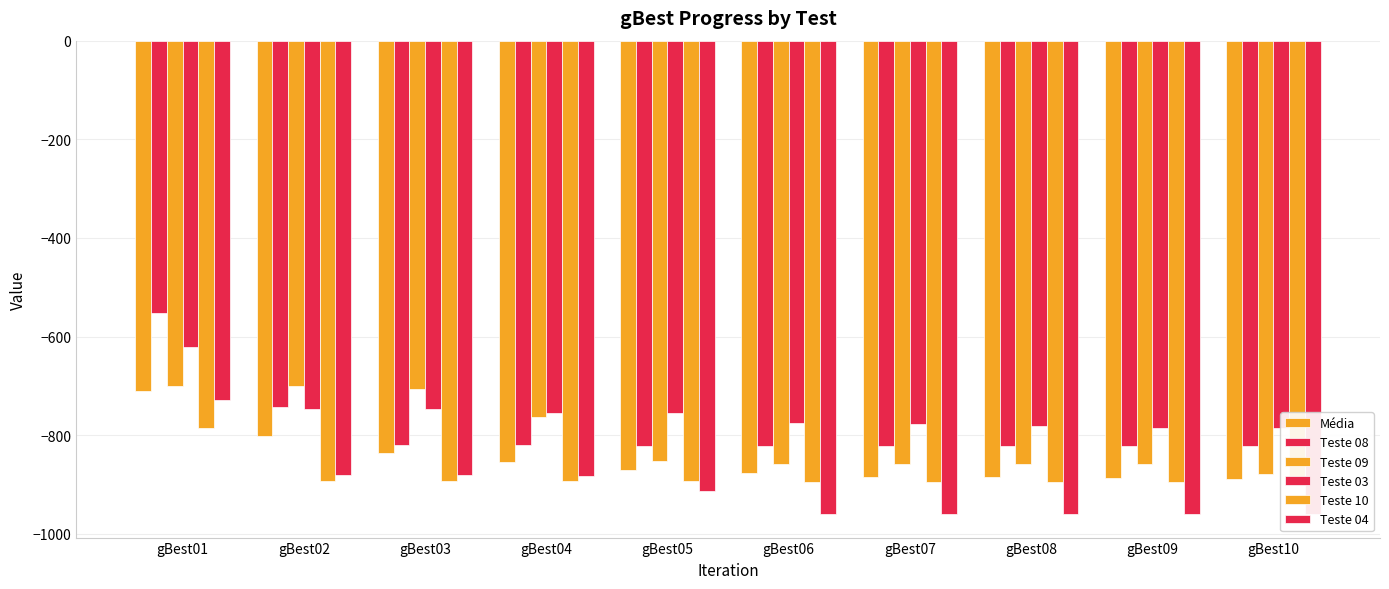

At which label does Teste 10 reach its peak?

gBest01